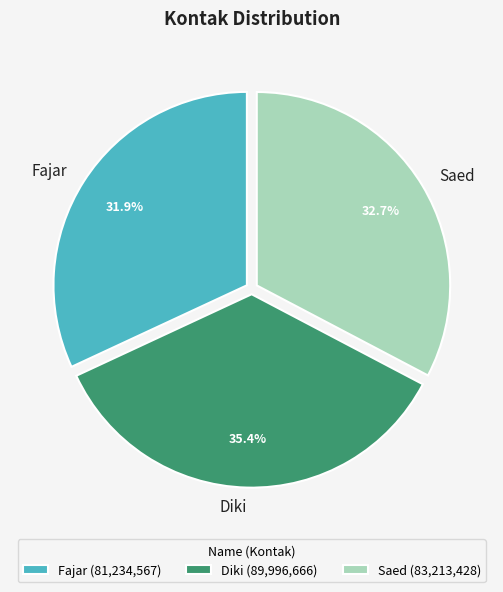

Is the sum of Fajar and Saed greater than half?

Yes